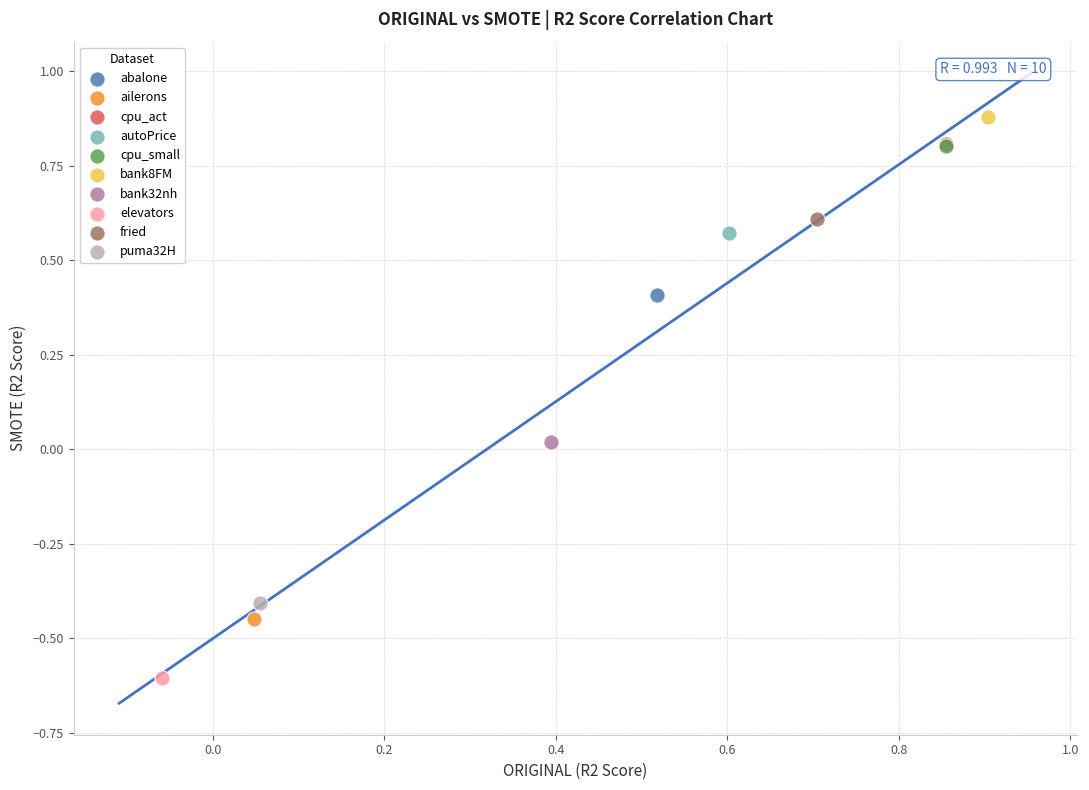

What are all the series names shown in the legend?

abalone, ailerons, cpu_act, autoPrice, cpu_small, bank8FM, bank32nh, elevators, fried, puma32H